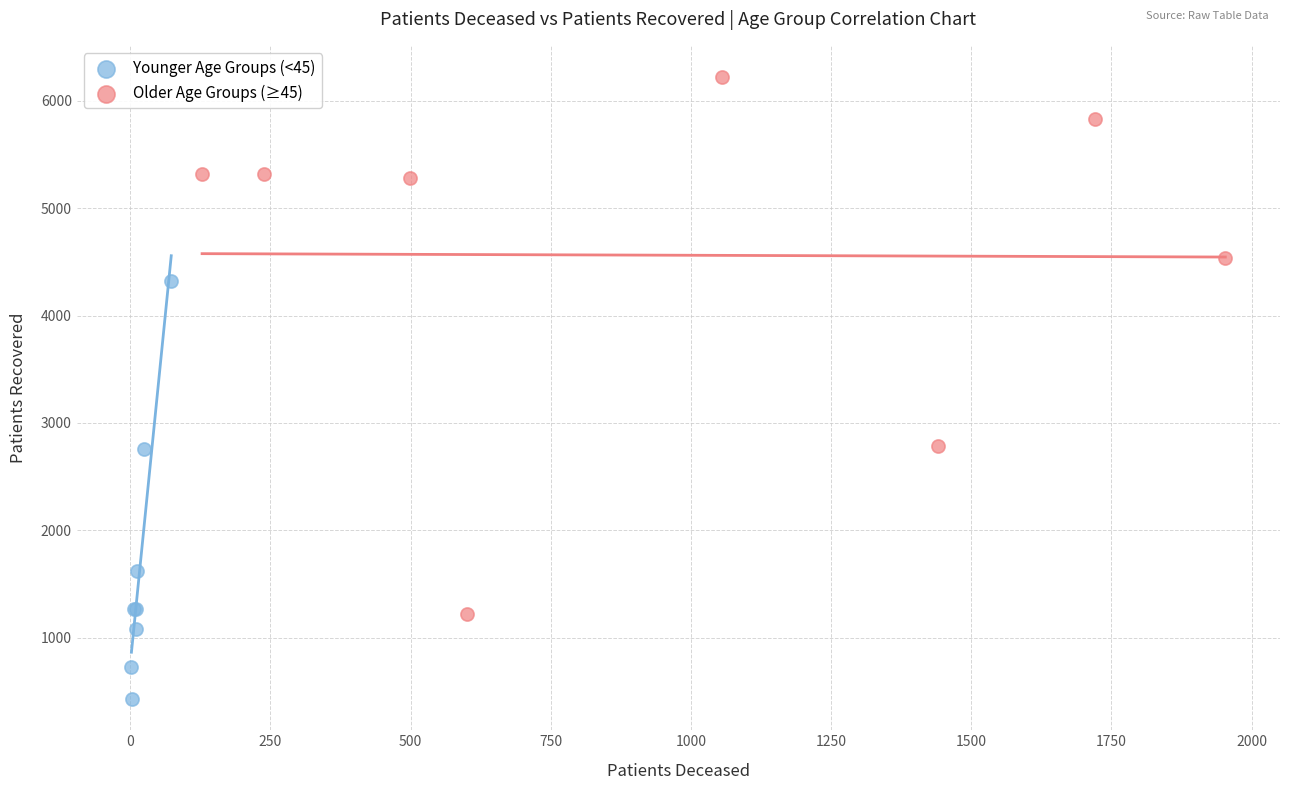

Which series reaches the maximum Y coordinate?

Older Age Groups (≥45)